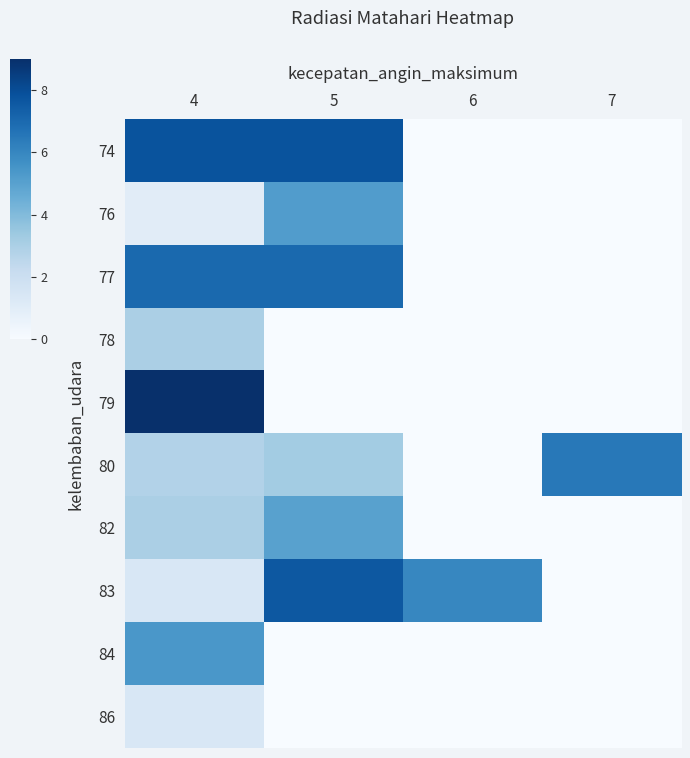

At 7, list the series in order from largest to smallest.

80, 74, 76, 77, 78, 79, 82, 83, 84, 86